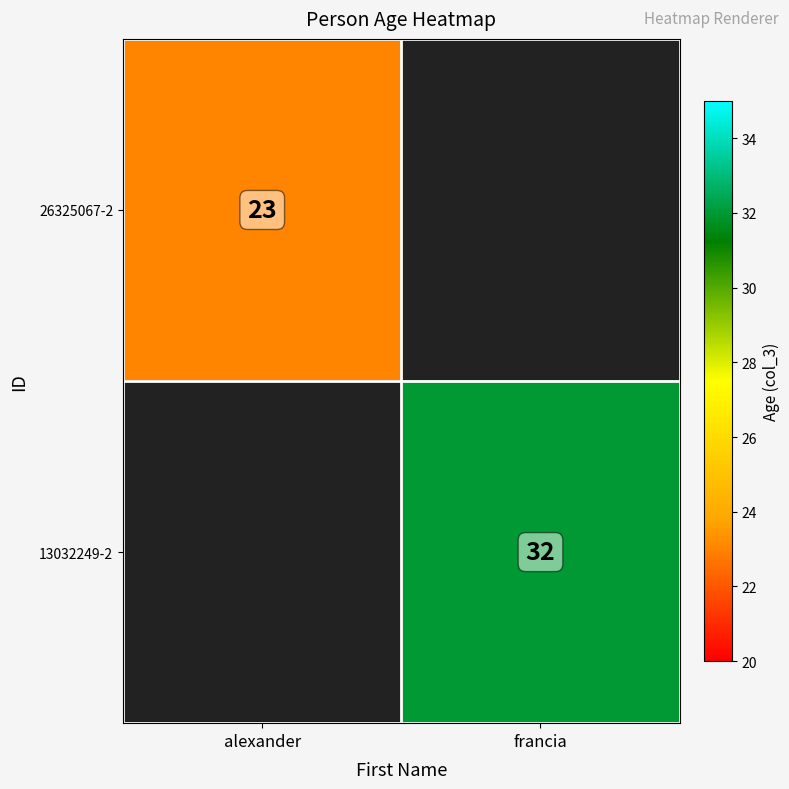

The value of 26325067-2 at alexander is 10. True or false?

False